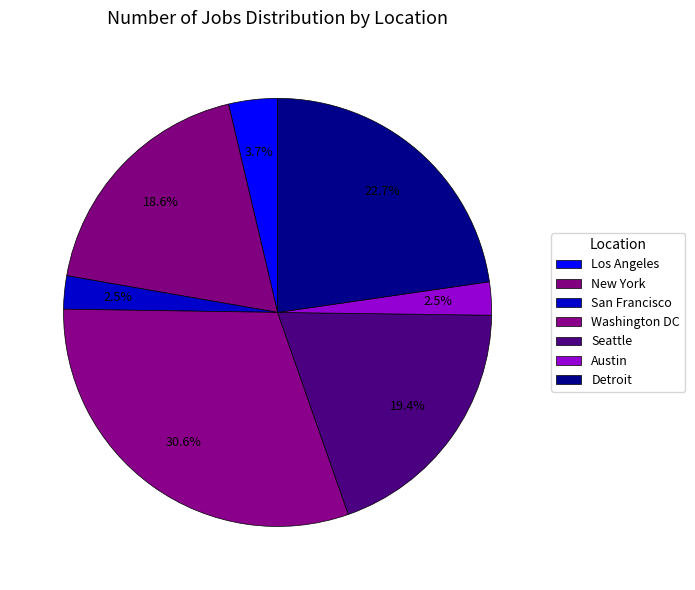

Approximately how many times larger is the value at New York compared to Austin?

7.4